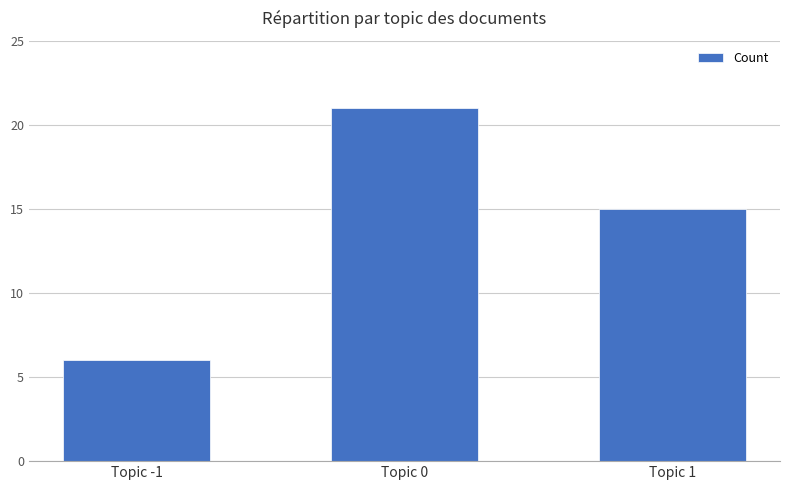

How many data points does each series have?

3